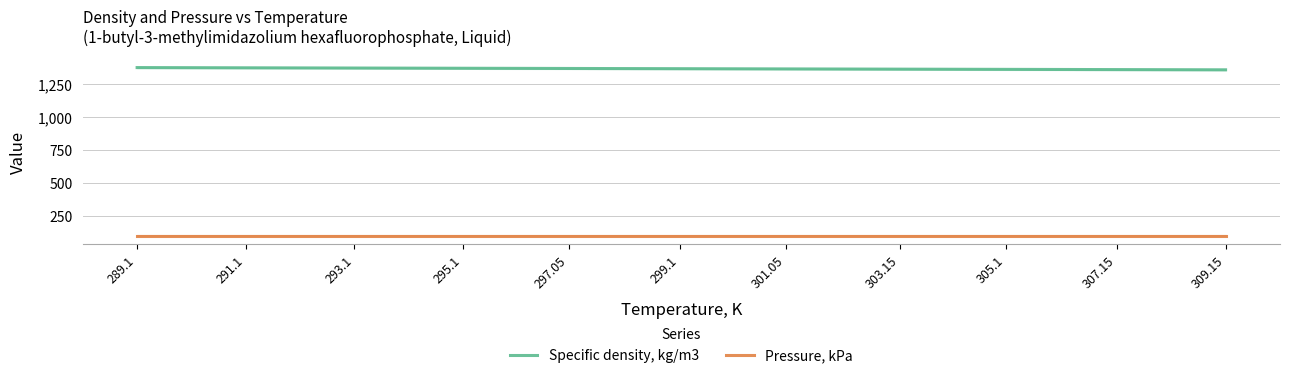

Reading left to right, extract all data points from this chart.

Specific density, kg/m3: 289.1=1372.6	291.1=1370.8	293.1=1369.1	295.1=1367.4	297.05=1365.8	299.1=1364.1	301.05=1362.4	303.15=1360.6	305.1=1359.0	307.15=1357.3	309.15=1355.6
Pressure, kPa: 289.1=101.3	291.1=101.3	293.1=101.3	295.1=101.3	297.05=101.3	299.1=101.3	301.05=101.3	303.15=101.3	305.1=101.3	307.15=101.3	309.15=101.3